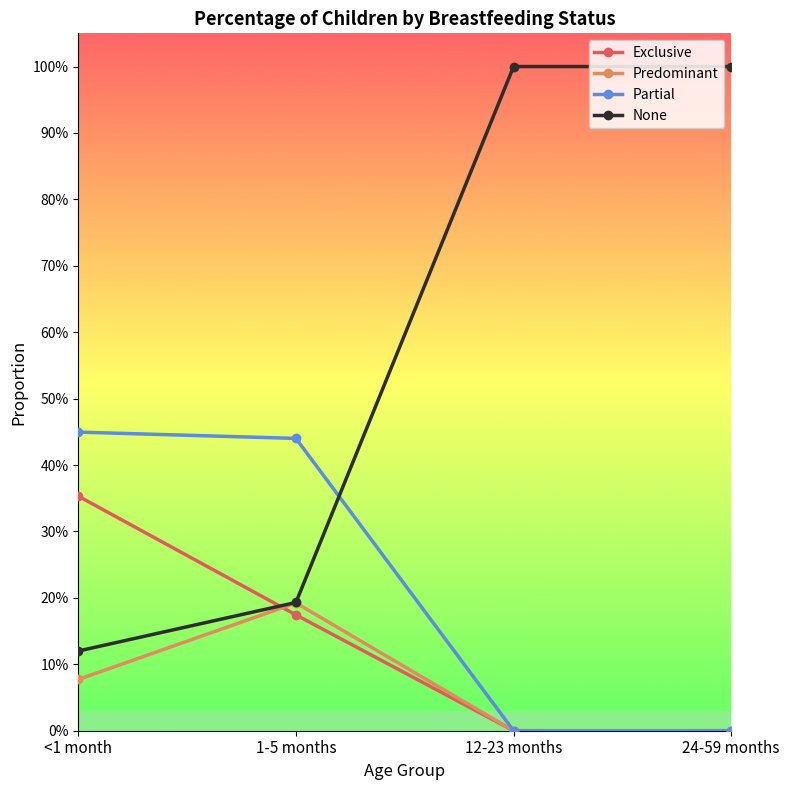

Is this an area chart (filled region under the line)?

No